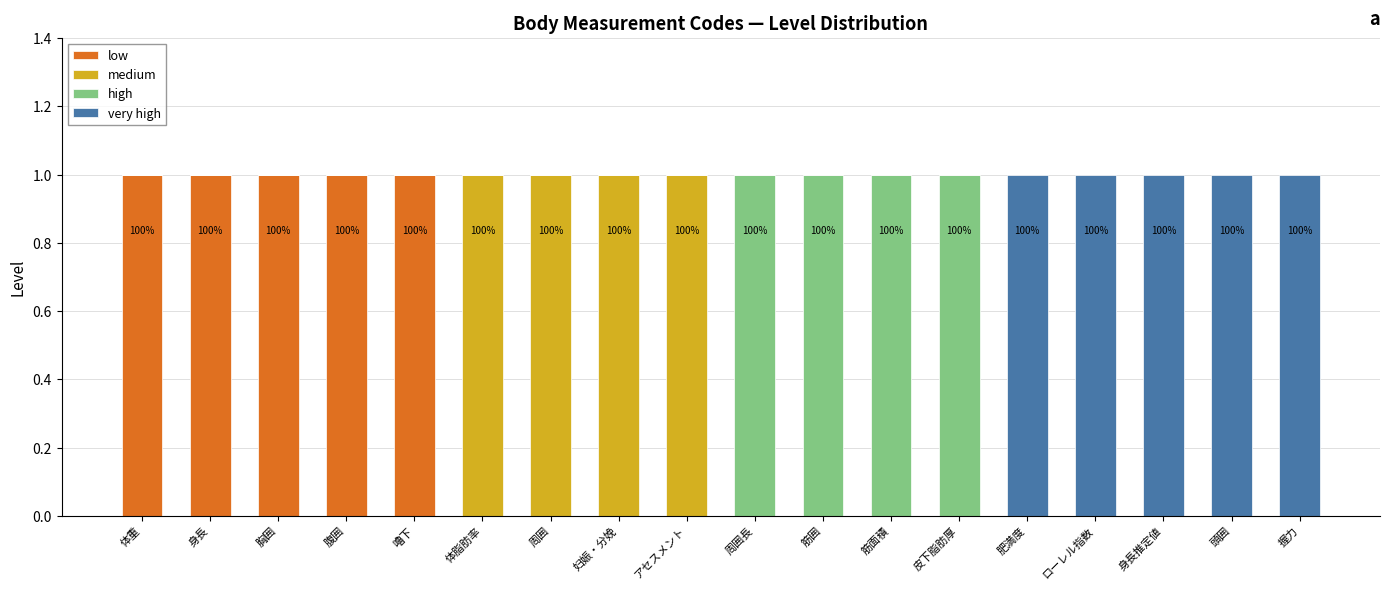

The low series shows 0 at 妇娠・分娩. True or false?

True